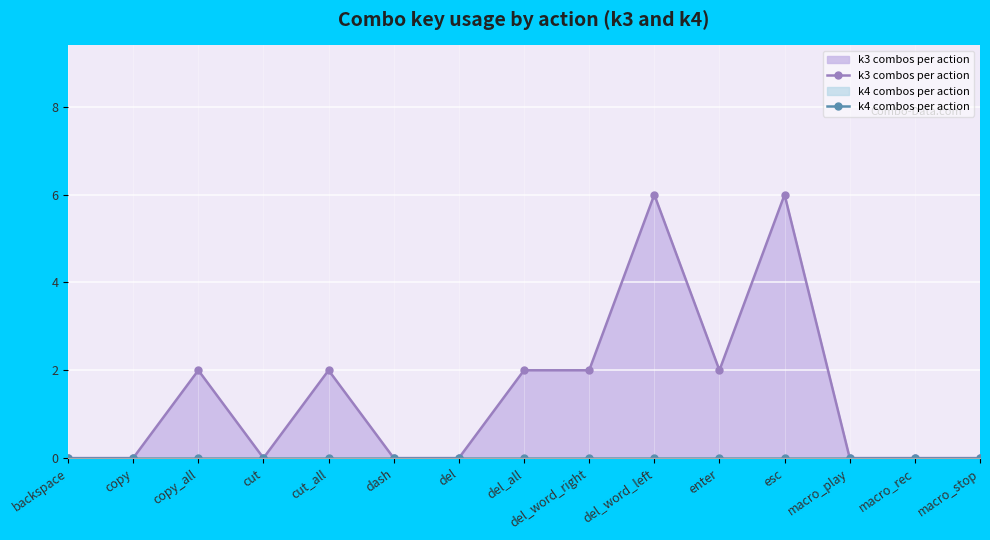

How many data points does each series have?

15